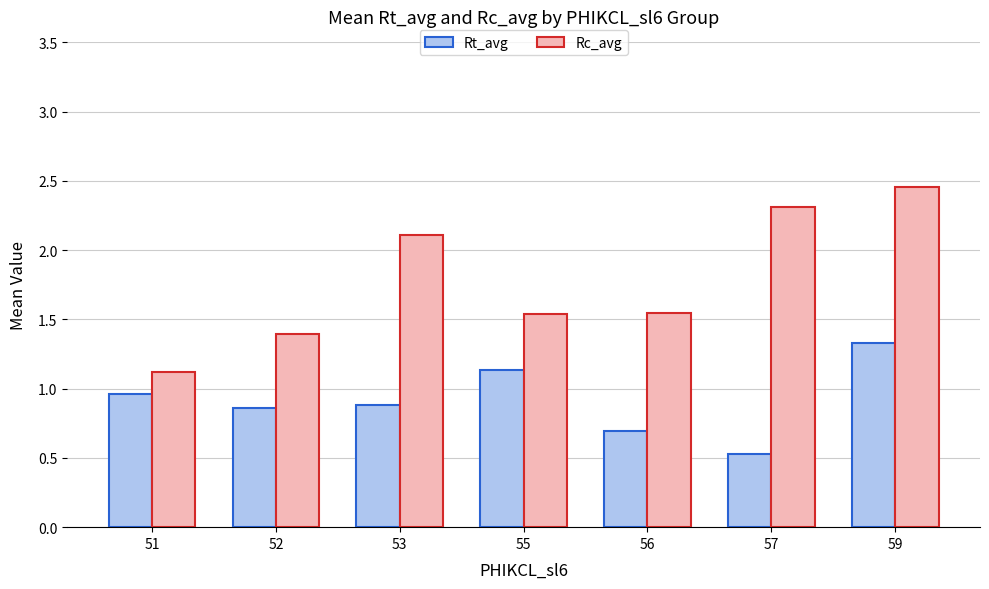

What is the sum of the Rc_avg values at 56 and 59?

4.0